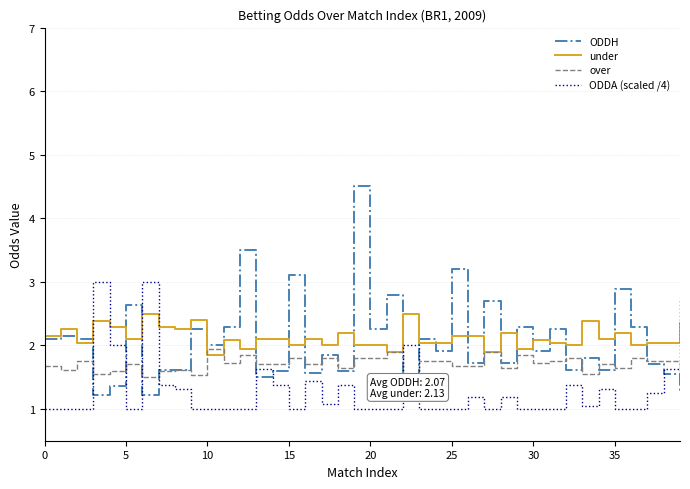

How many lines are shown in the chart?

4